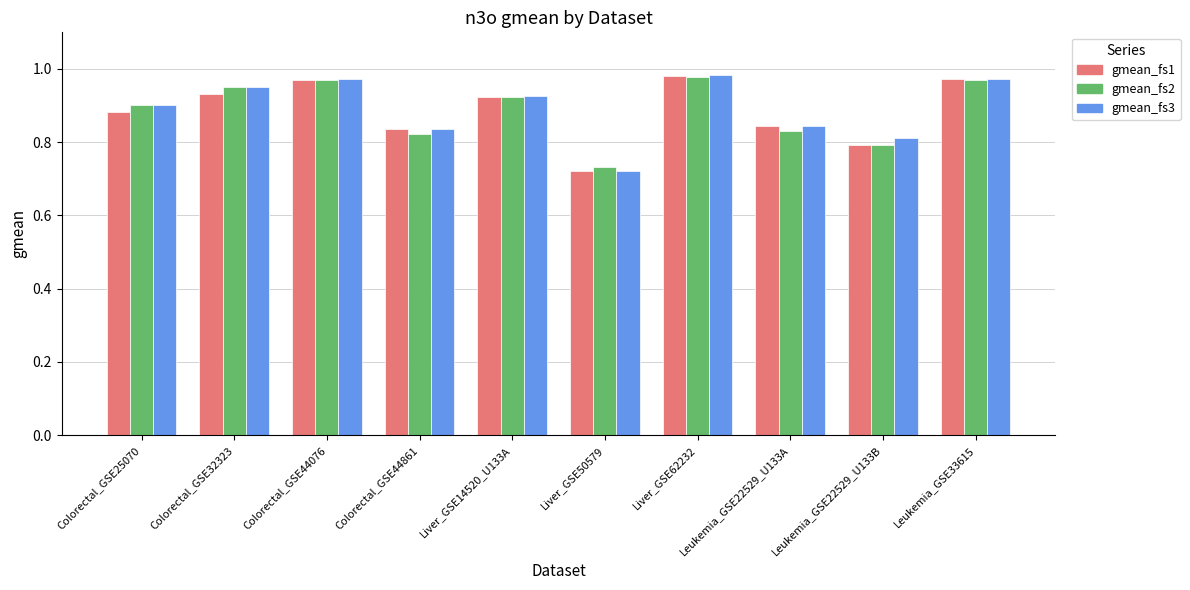

What are all the series names shown in the legend?

gmean_fs1, gmean_fs2, gmean_fs3